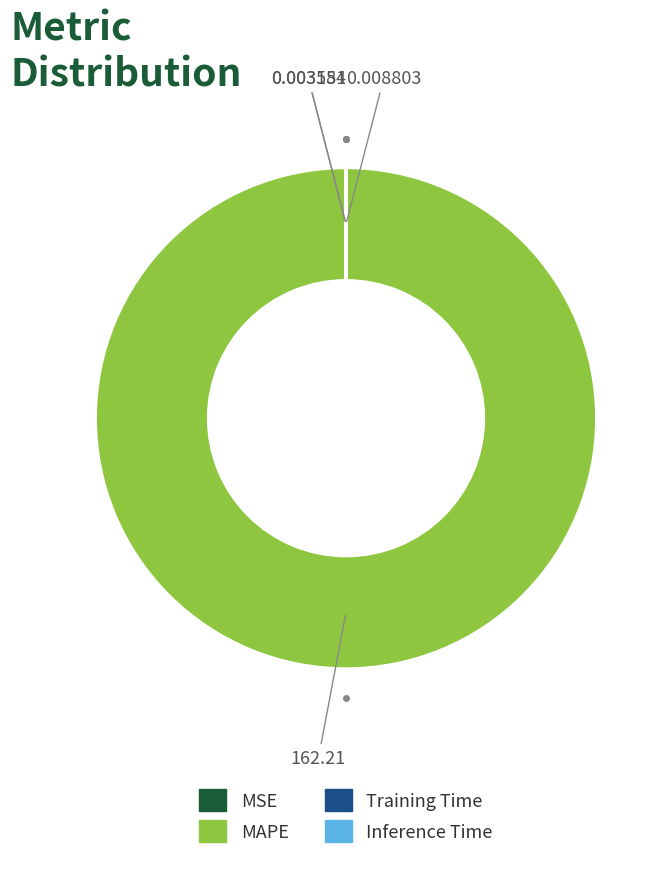

Which slice represents more than half of the pie?

MAPE